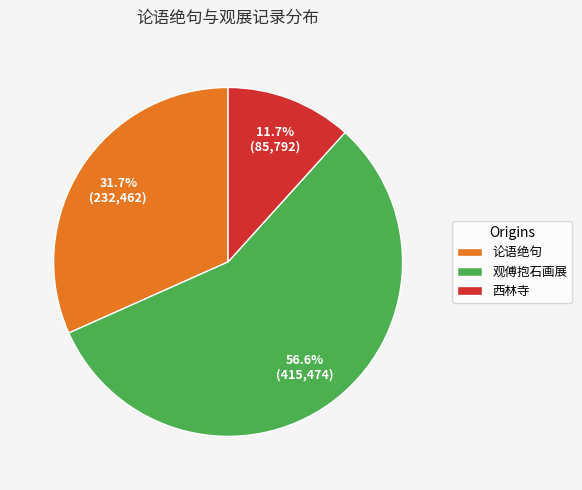

Which category accounts for the majority?

观傅抱石画展